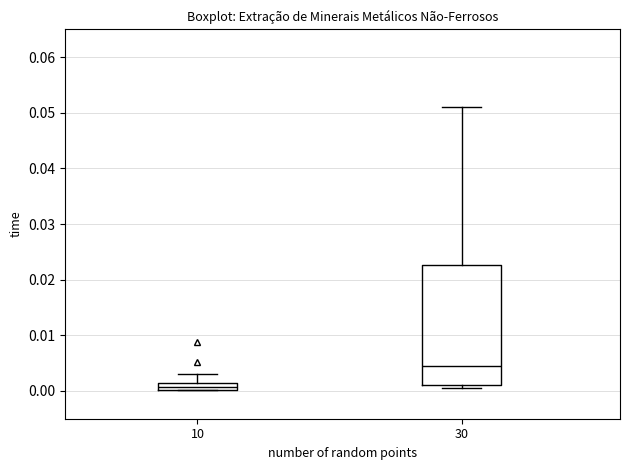

Which box is the tallest, from its lower edge to its upper edge?

30